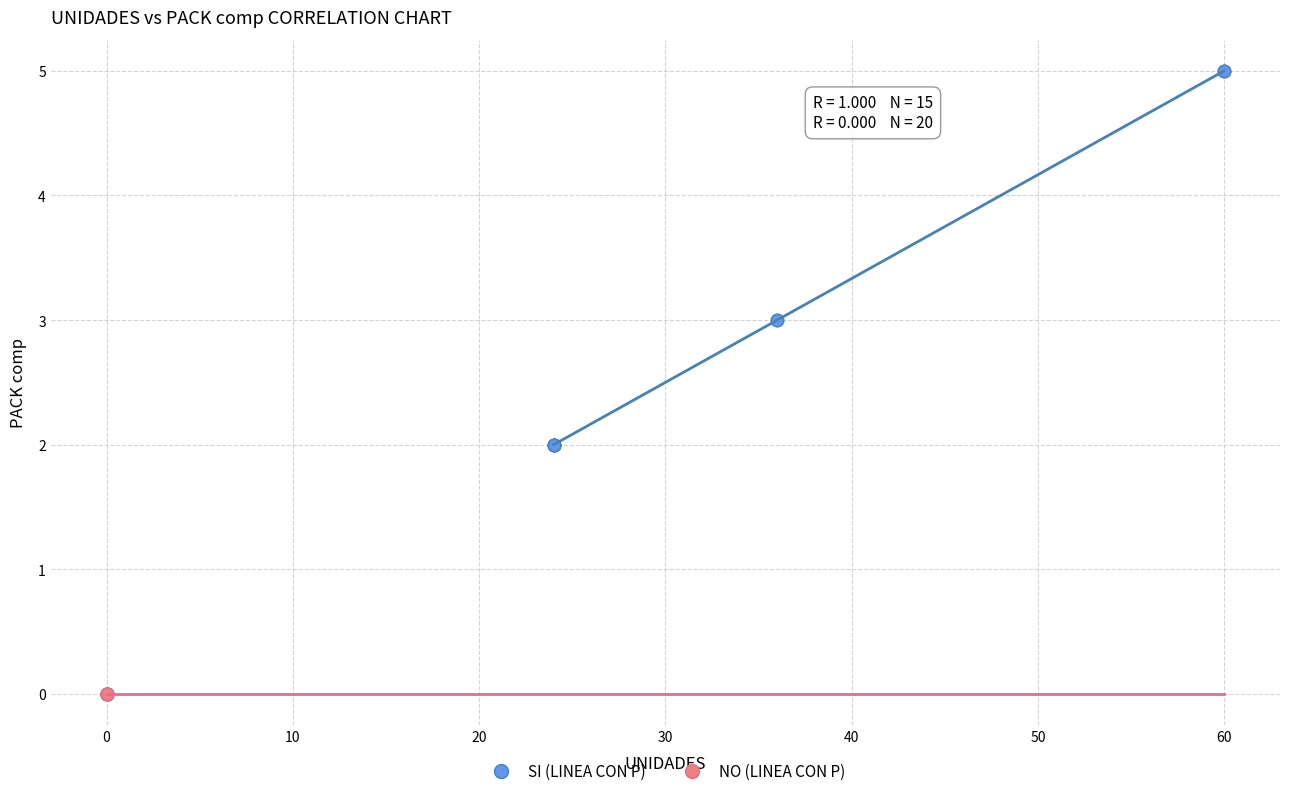

Which series reaches the minimum Y coordinate?

NO (LINEA CON P)